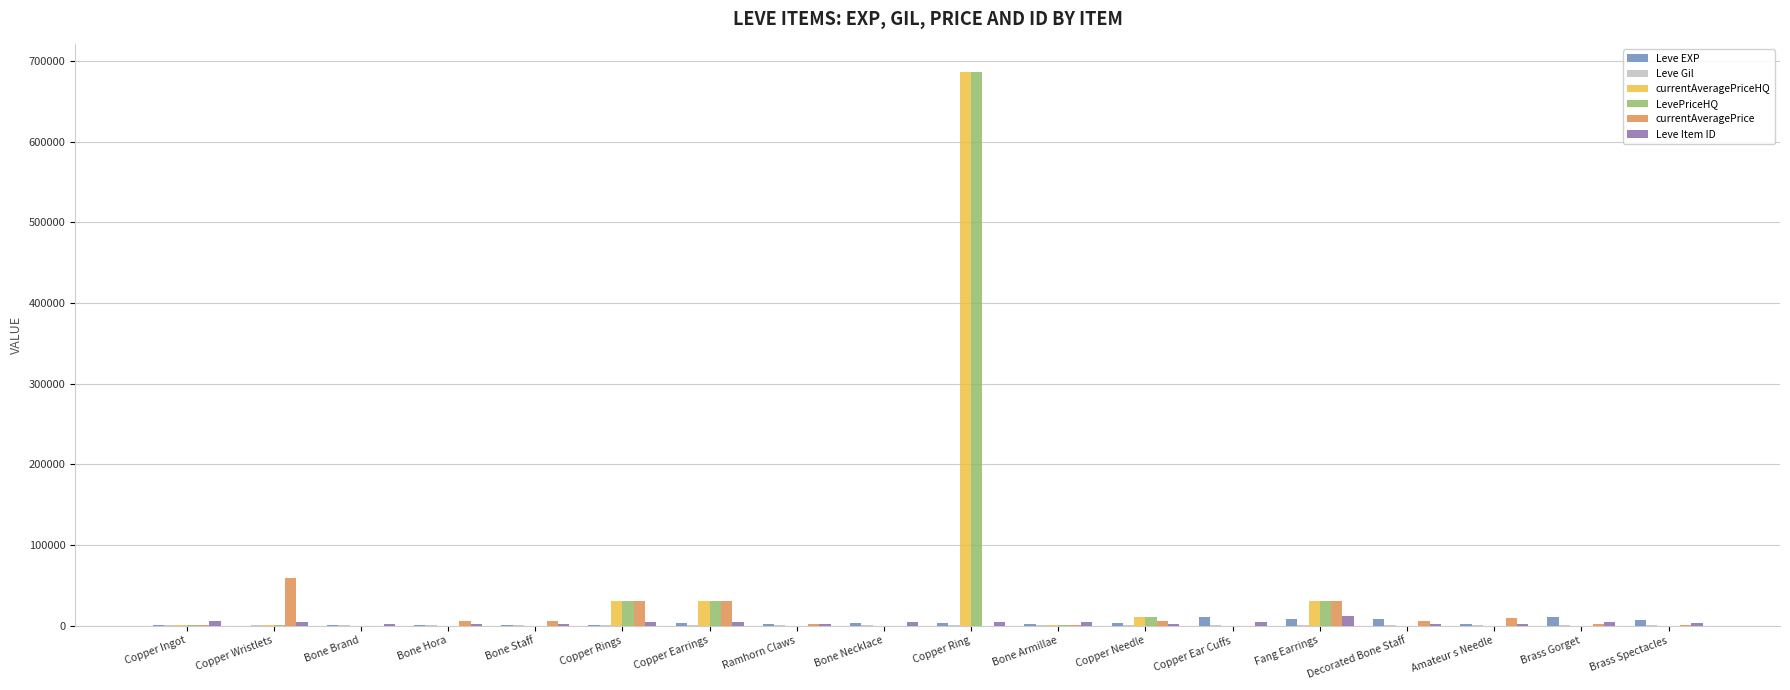

What is the total value across all series at Copper Ring?

1381497.0